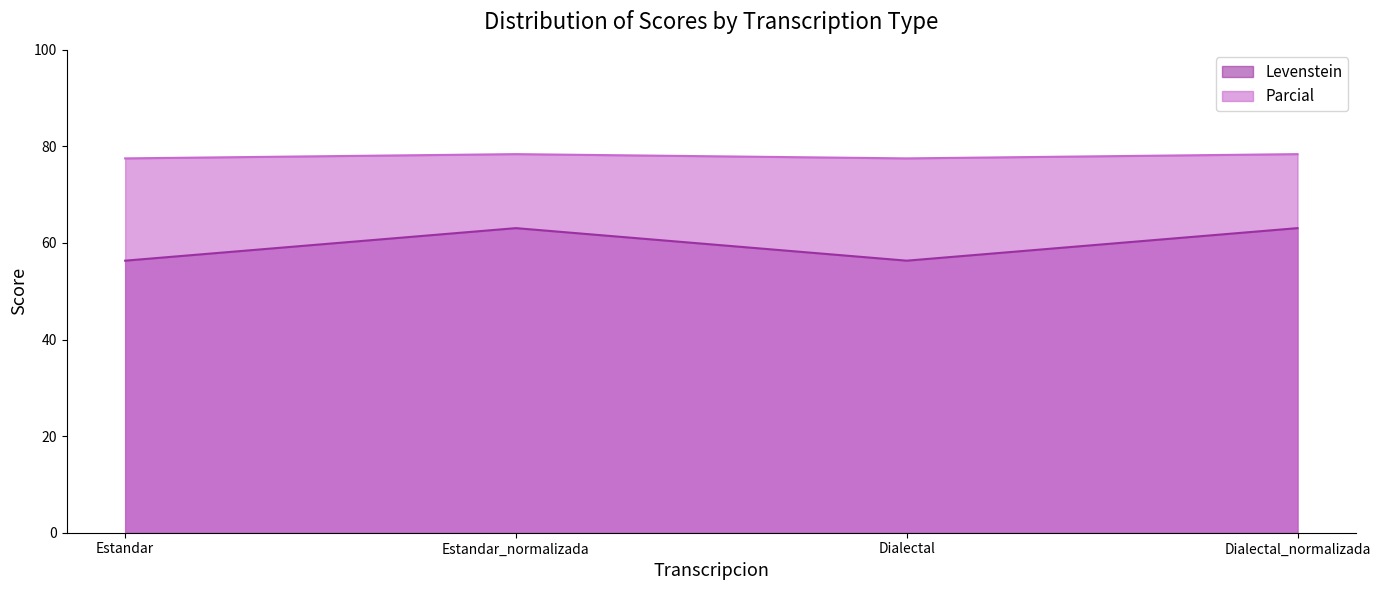

Which category has the highest value in the Parcial series?

Estandar_normalizada